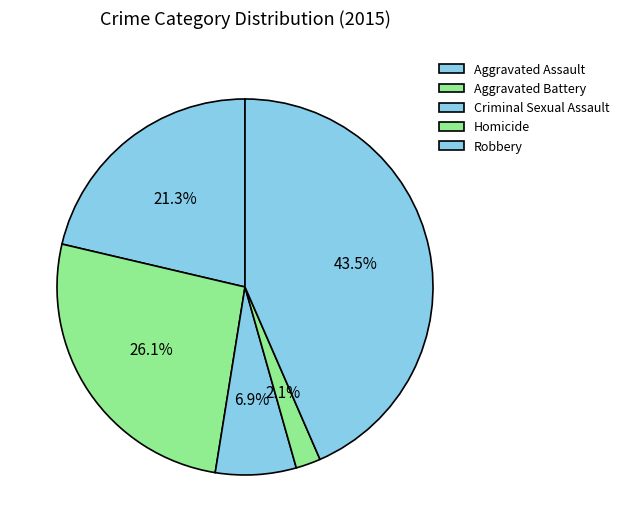

Count the number of slices in the pie.

5